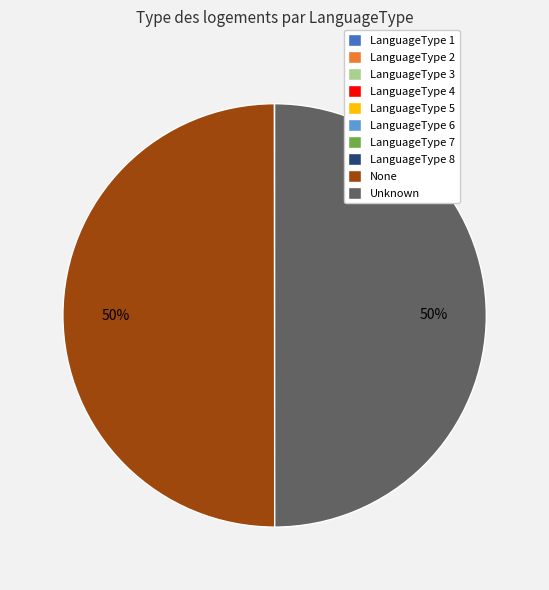

To the nearest percent, what is the difference between the largest and smallest slice percentages?

50%